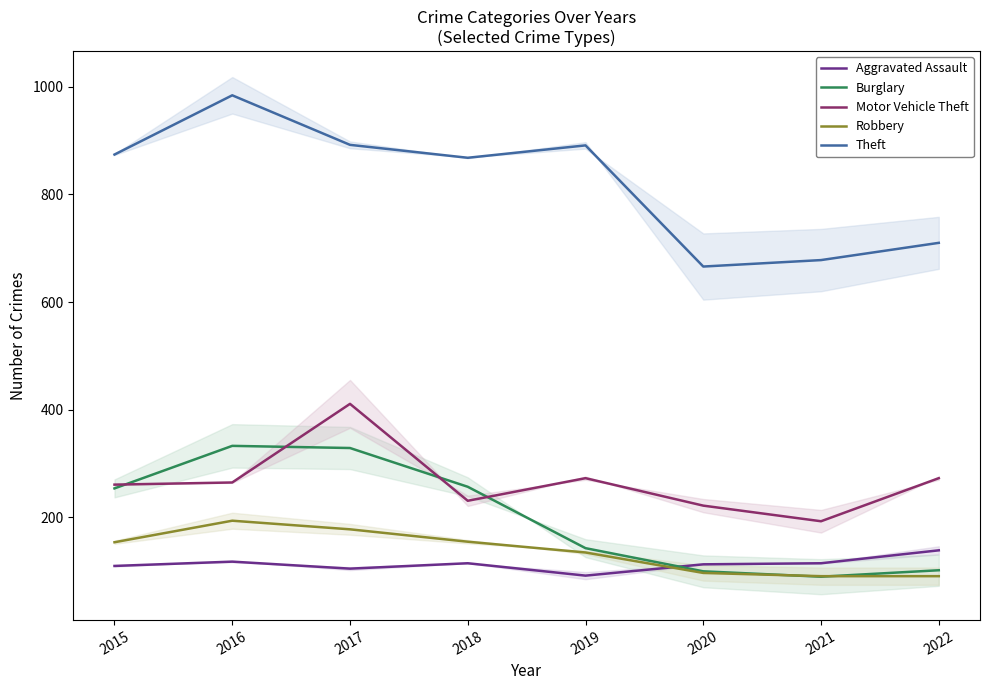

The Robbery series shows 91 at 2021. True or false?

True